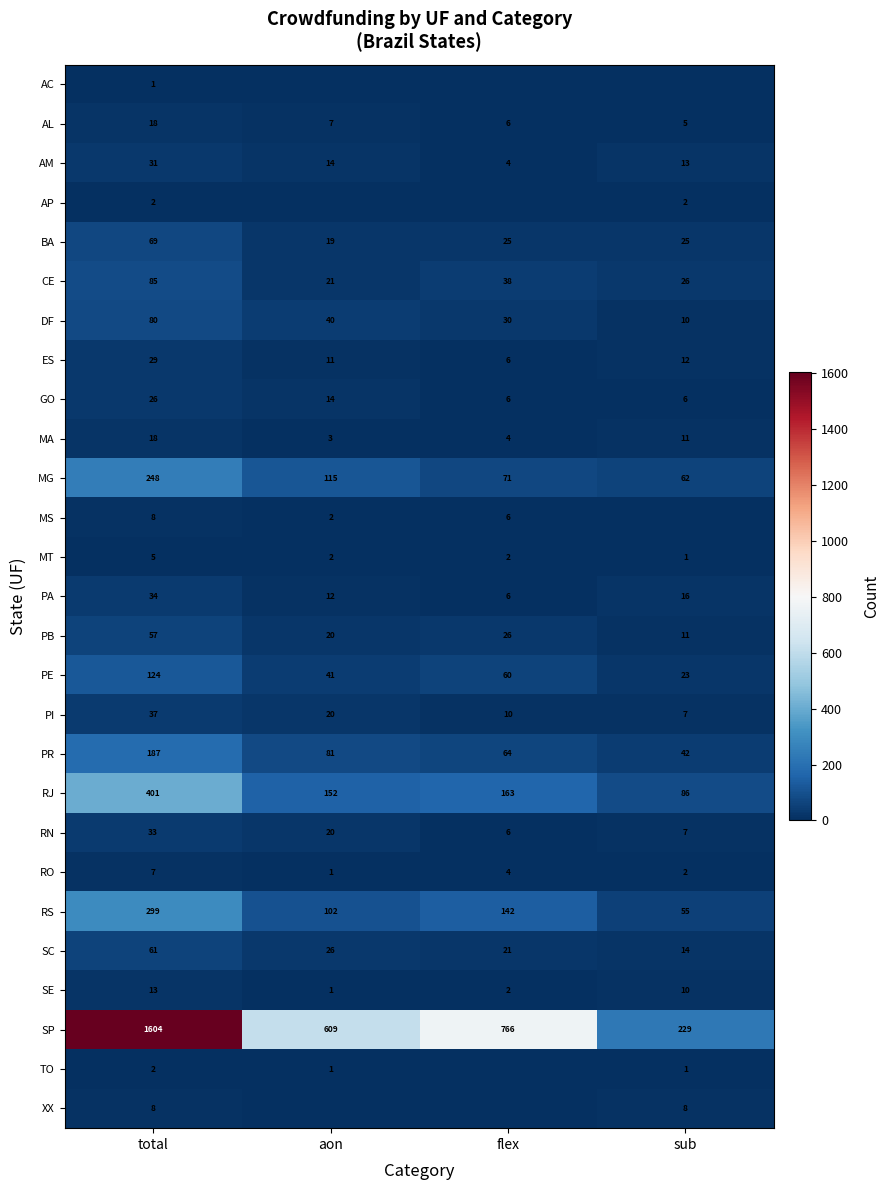

What is the sum of the SP values at aon and sub?

838